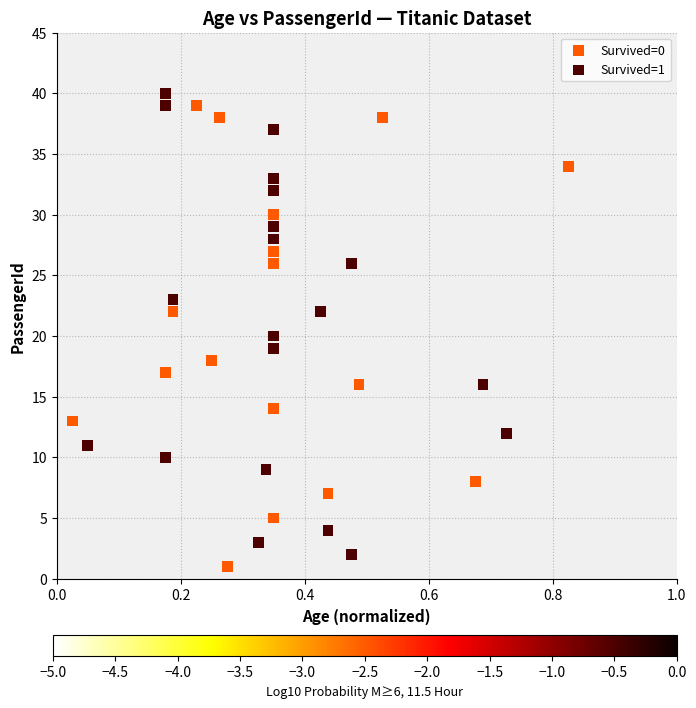

What are all the series names shown in the legend?

Survived=0, Survived=1